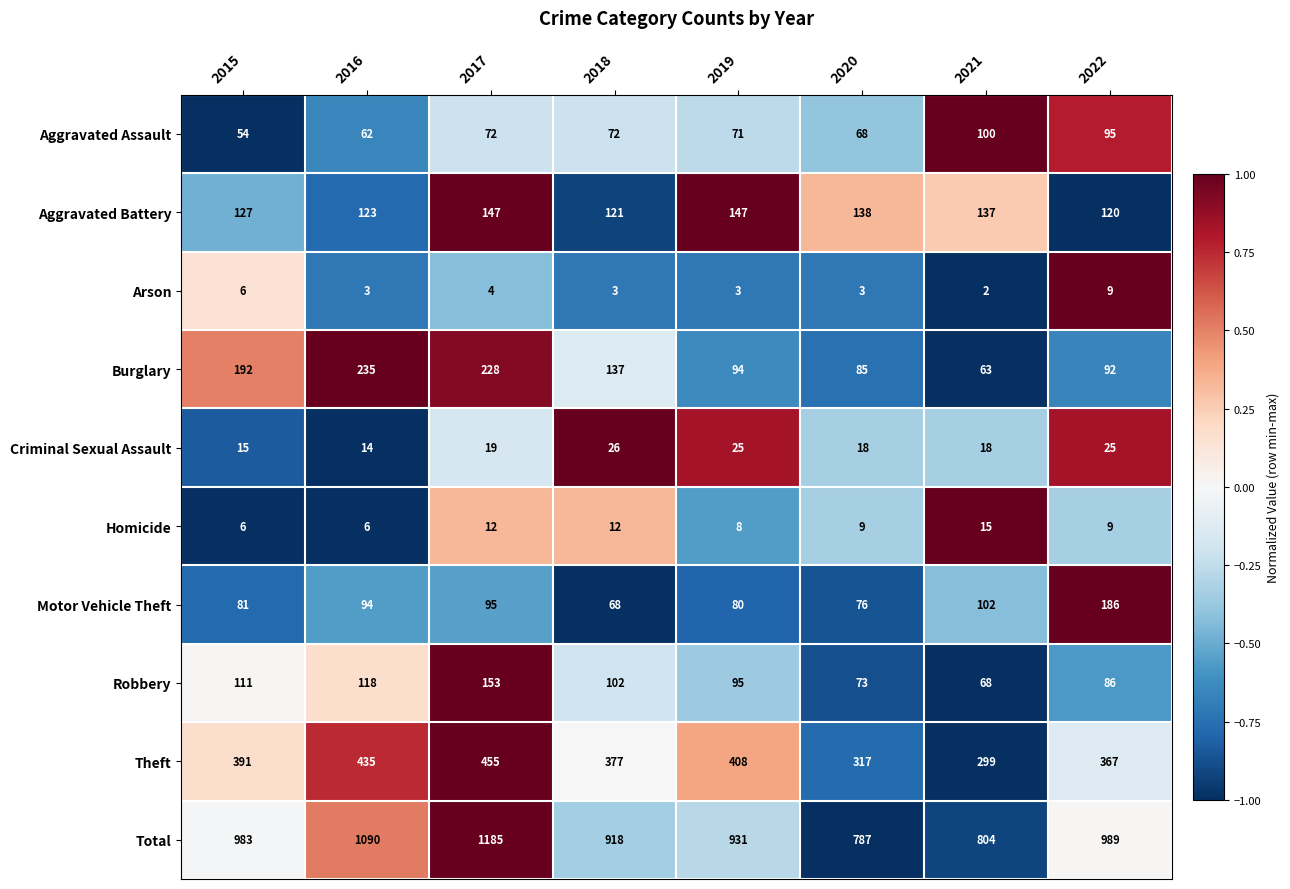

True or false: Burglary has a value of 94 at 2019.

True